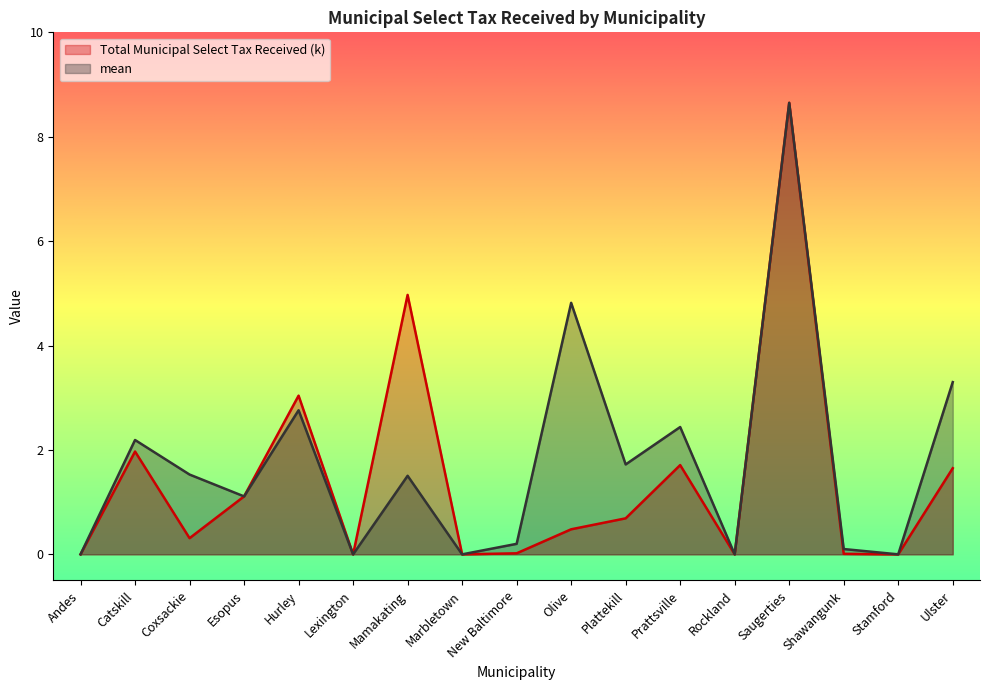

Which series has the widest spread of values?

Total Municipal Select Tax Received (k)